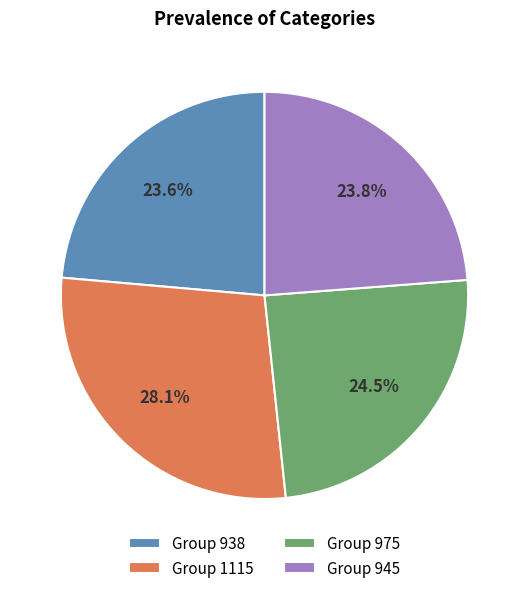

What is the ratio of the value at Group 975 to the value at Group 938?

1.0